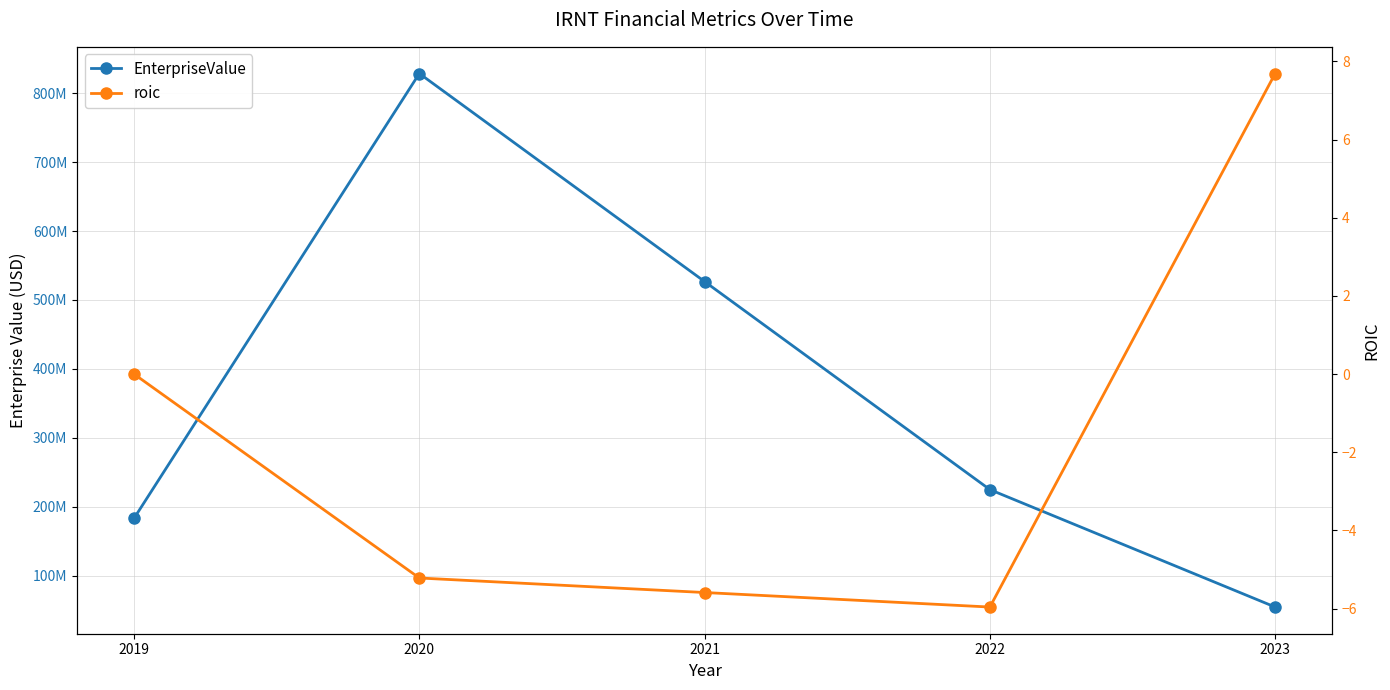

What is the average value of the EnterpriseValue series?

363609792.5